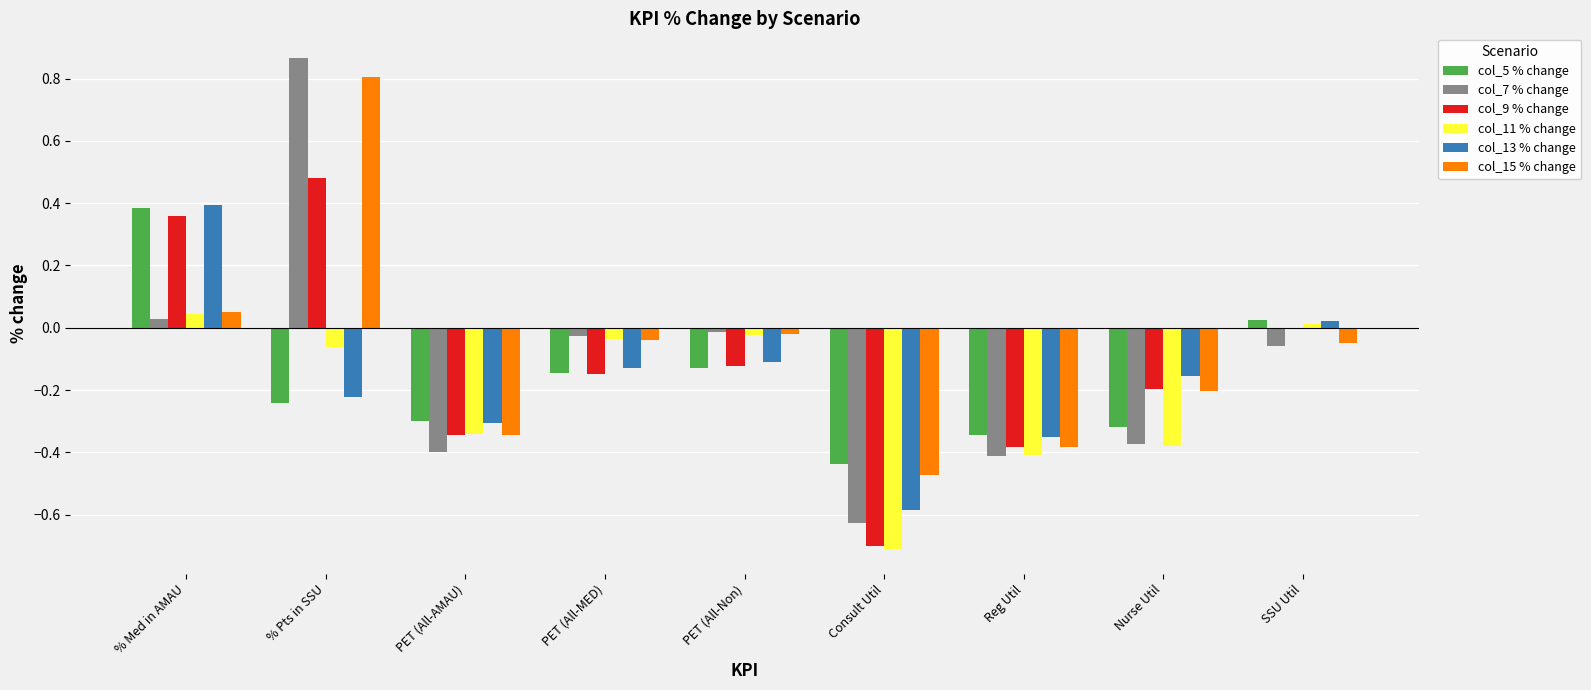

How many groups of bars are there?

9